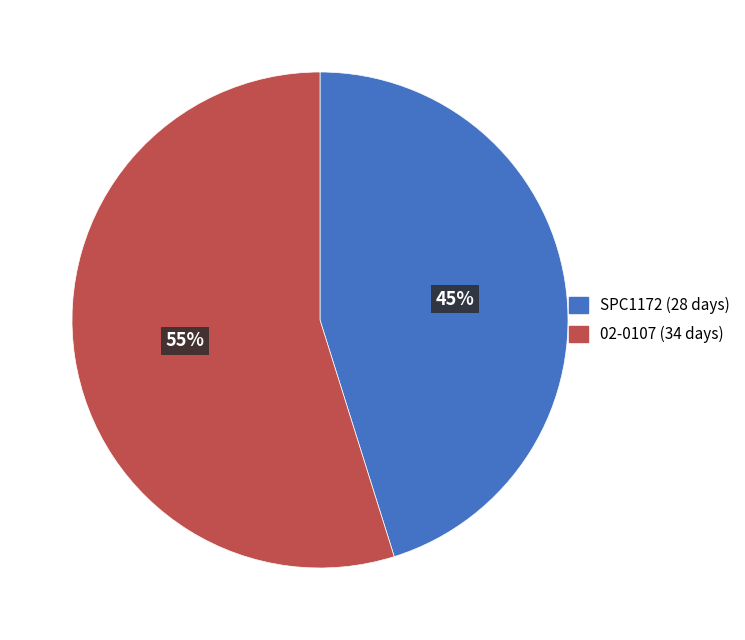

What is the majority slice?

02-0107